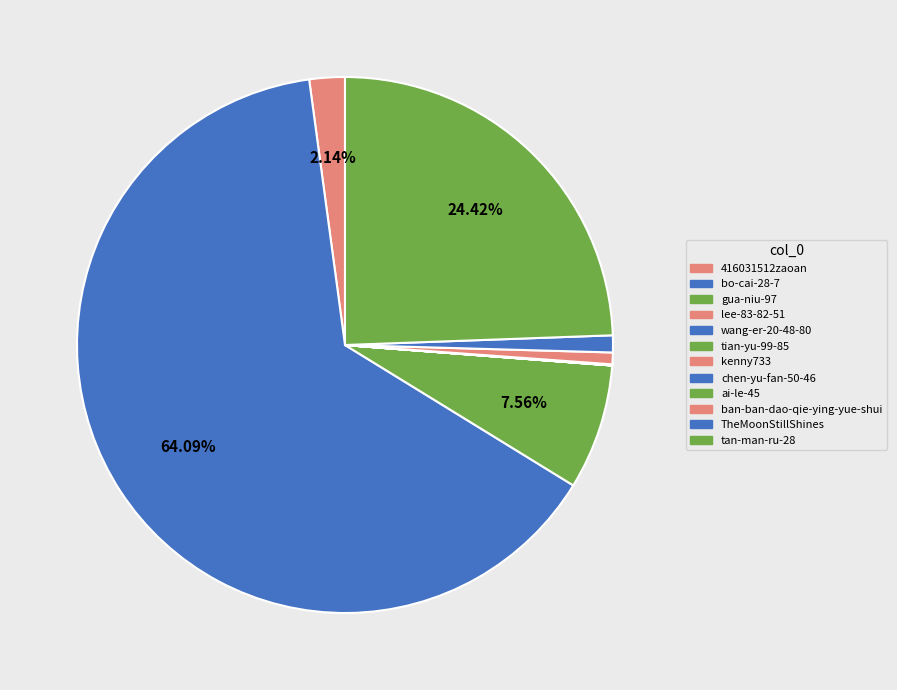

Rank the categories by value from highest to lowest.

bo-cai-28-7, tan-man-ru-28, gua-niu-97, 416031512zaoan, TheMoonStillShines, ban-ban-dao-qie-ying-yue-shui, chen-yu-fan-50-46, kenny733, tian-yu-99-85, ai-le-45, lee-83-82-51, wang-er-20-48-80